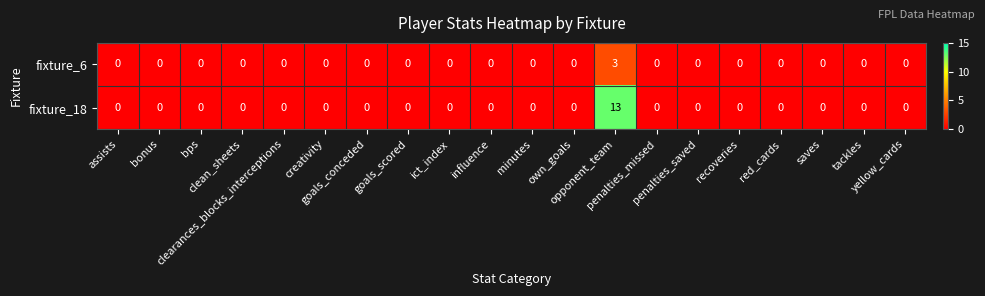

Which series has the largest total across all categories?

fixture_18